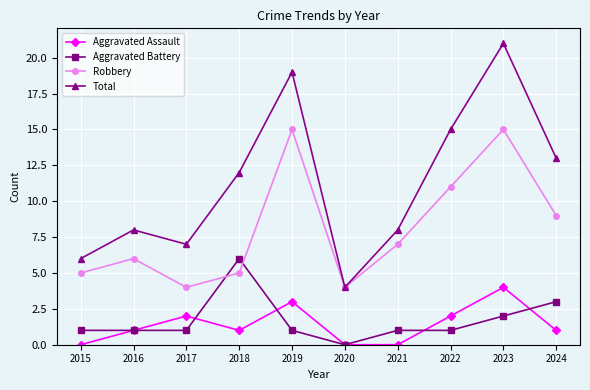

Reading right to left, what are all the values shown in this chart?

Aggravated Assault: 2024=1	2023=4	2022=2	2021=0	2020=0	2019=3	2018=1	2017=2	2016=1	2015=0
Aggravated Battery: 2024=3	2023=2	2022=1	2021=1	2020=0	2019=1	2018=6	2017=1	2016=1	2015=1
Robbery: 2024=9	2023=15	2022=11	2021=7	2020=4	2019=15	2018=5	2017=4	2016=6	2015=5
Total: 2024=13	2023=21	2022=15	2021=8	2020=4	2019=19	2018=12	2017=7	2016=8	2015=6